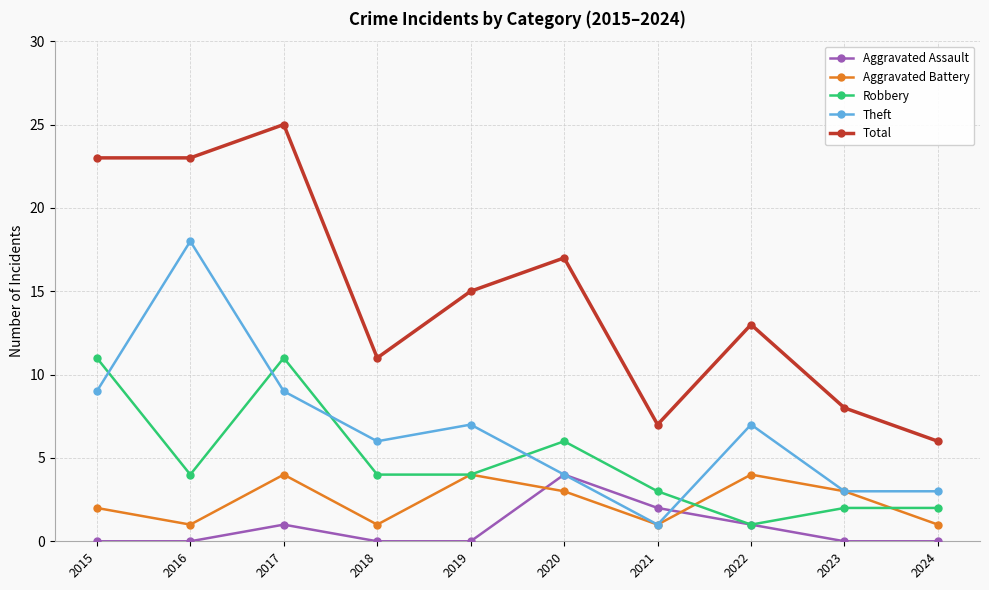

What is the average value of the Total series?

15